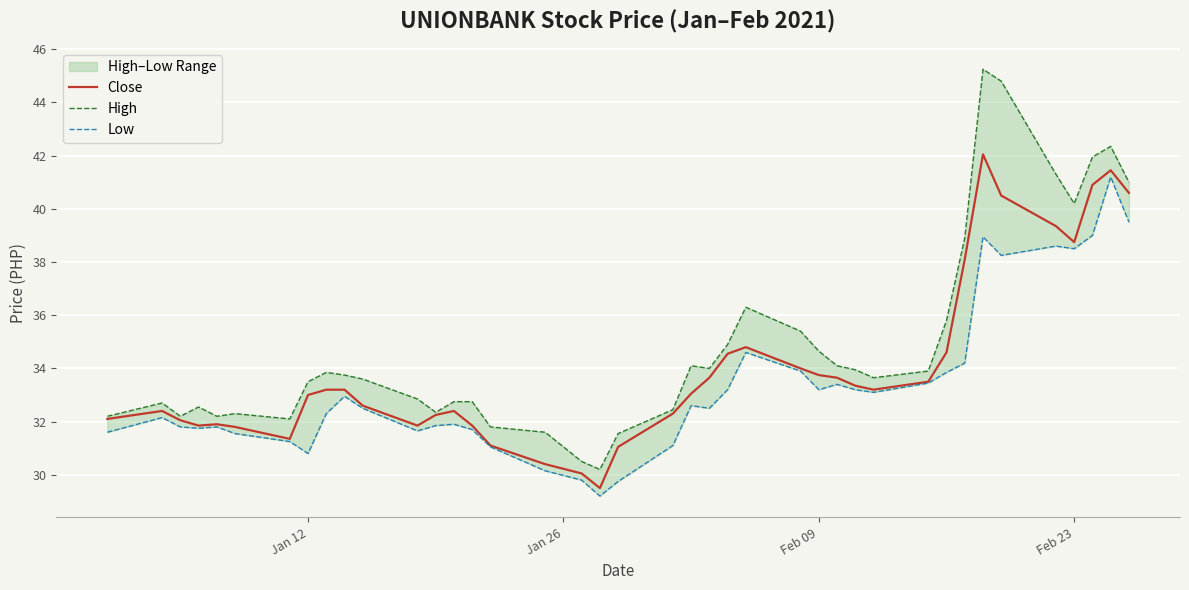

What is the minimum value for Close?

29.5